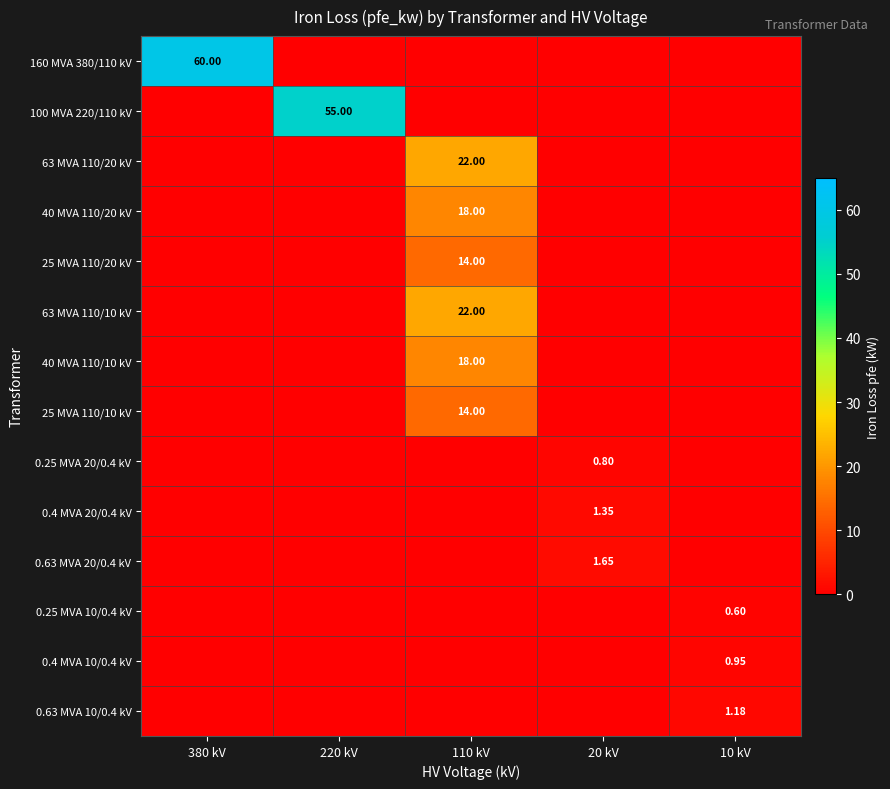

Reading left to right, transcribe all the data shown in this chart.

row_0: 60.0	-5.0	-5.0	-5.0	-5.0
row_1: -5.0	55.0	-5.0	-5.0	-5.0
row_2: -5.0	-5.0	22.0	-5.0	-5.0
row_3: -5.0	-5.0	18.0	-5.0	-5.0
row_4: -5.0	-5.0	14.0	-5.0	-5.0
row_5: -5.0	-5.0	22.0	-5.0	-5.0
row_6: -5.0	-5.0	18.0	-5.0	-5.0
row_7: -5.0	-5.0	14.0	-5.0	-5.0
row_8: -5.0	-5.0	-5.0	0.8	-5.0
row_9: -5.0	-5.0	-5.0	1.4	-5.0
row_10: -5.0	-5.0	-5.0	1.6	-5.0
row_11: -5.0	-5.0	-5.0	-5.0	0.6
row_12: -5.0	-5.0	-5.0	-5.0	0.9
row_13: -5.0	-5.0	-5.0	-5.0	1.2